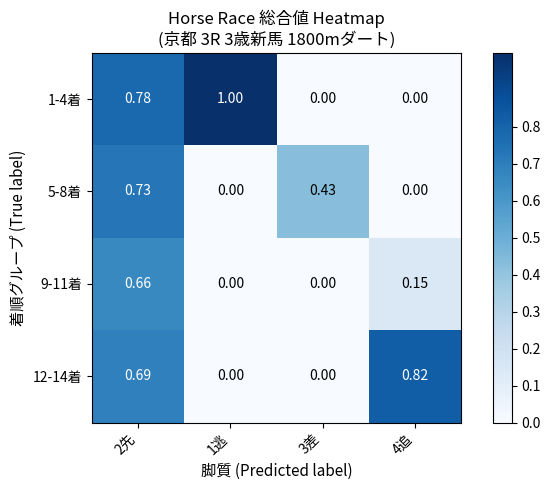

How many data points does each series have?

4